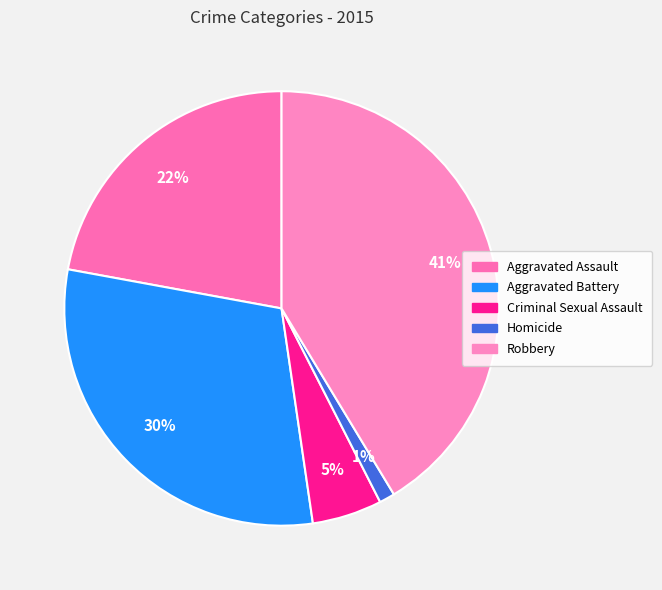

The Criminal Sexual Assault slice represents 5% of the pie. True or false?

True